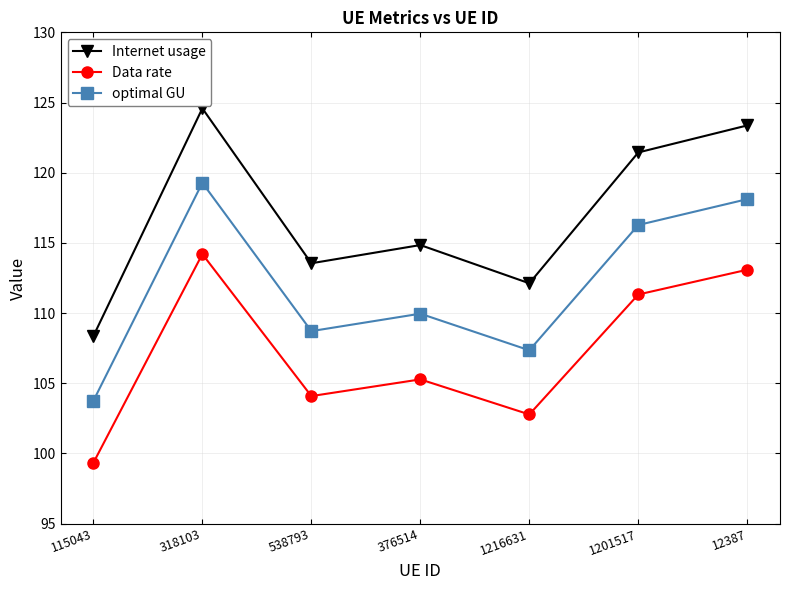

Reading left to right, list all the values displayed in this chart.

Internet usage: 115043=108.4	318103=124.6	538793=113.5	376514=114.8	1216631=112.1	1201517=121.4	12387=123.4
Data rate: 115043=99.3	318103=114.2	538793=104.1	376514=105.3	1216631=102.8	1201517=111.3	12387=113.1
optimal GU: 115043=103.7	318103=119.3	538793=108.7	376514=110.0	1216631=107.3	1201517=116.3	12387=118.1